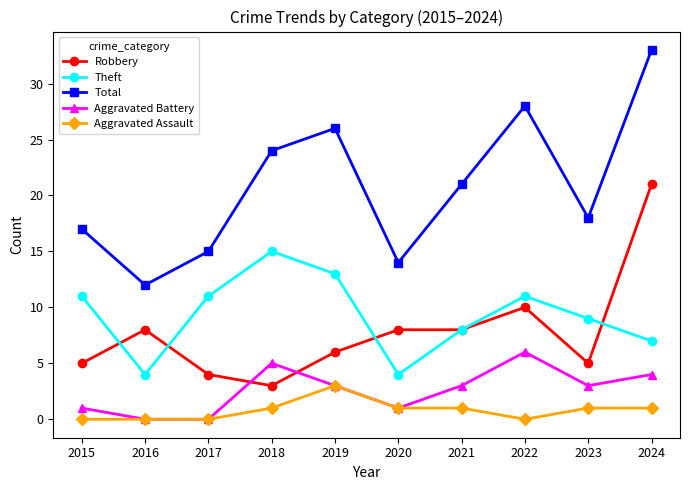

True or false: Robbery has a value of 9 at 2019.

False